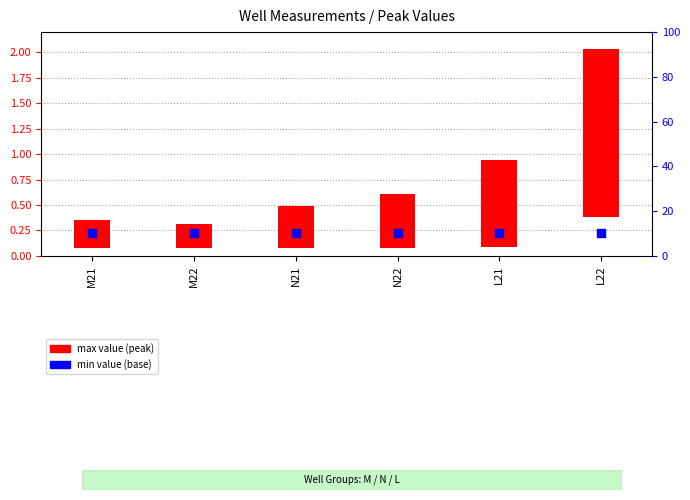

Which series has the largest total across all categories?

min_value